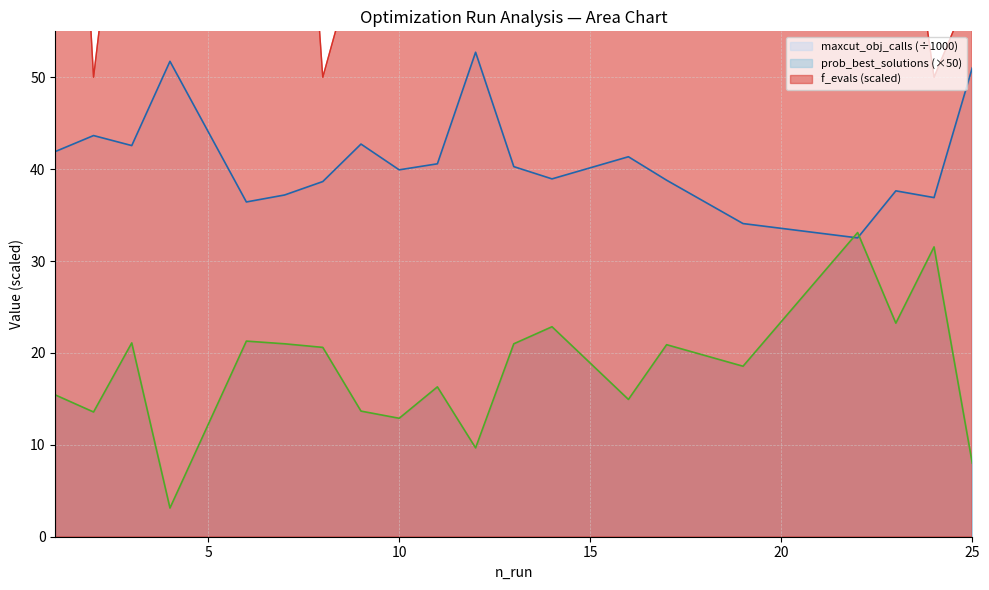

Does the chart have visible grid lines?

Yes